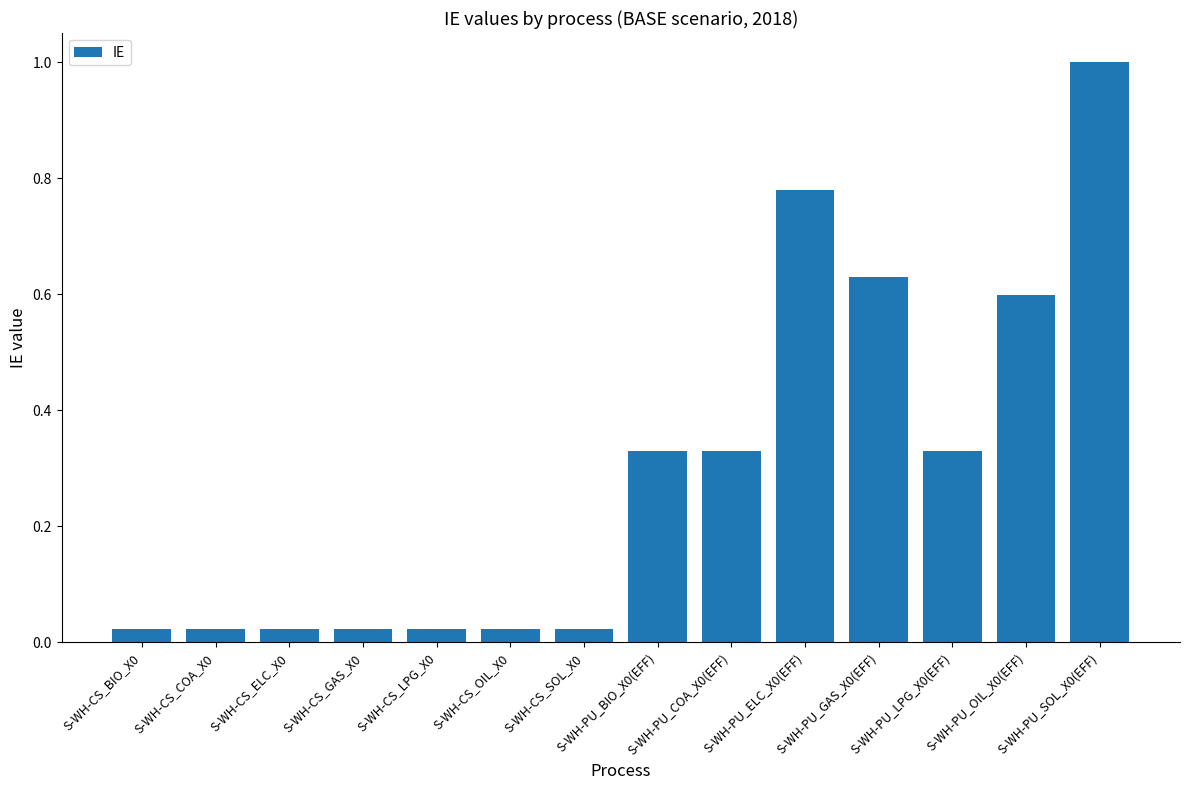

What is the sum of all values?

4.2